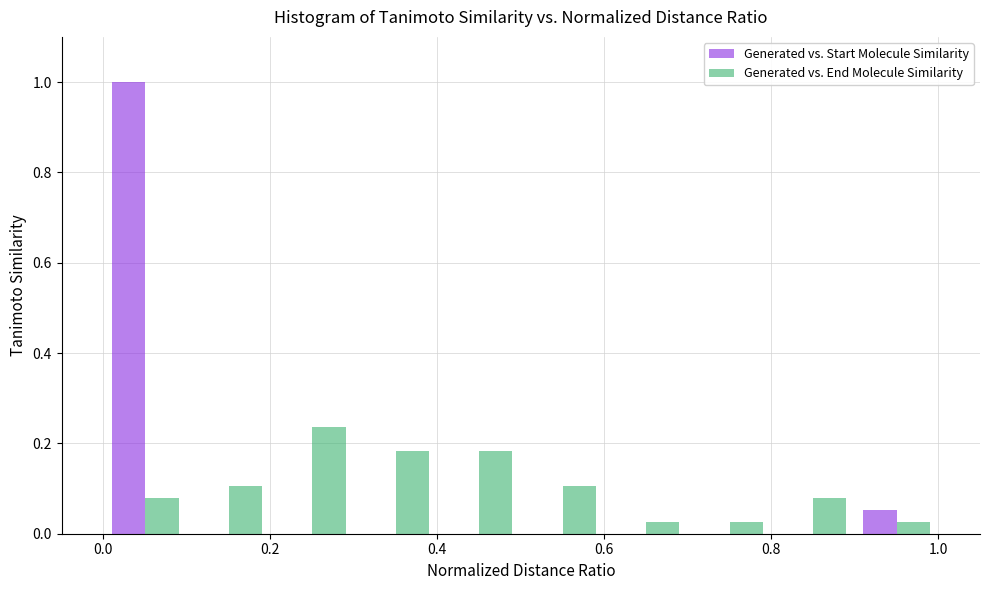

What is the height of the Generated vs. End Molecule Similarity bar covering 0.3 to 0.4 on the x-axis? The values are not printed on the chart, so give them approximately, as read against the axis.

0.18